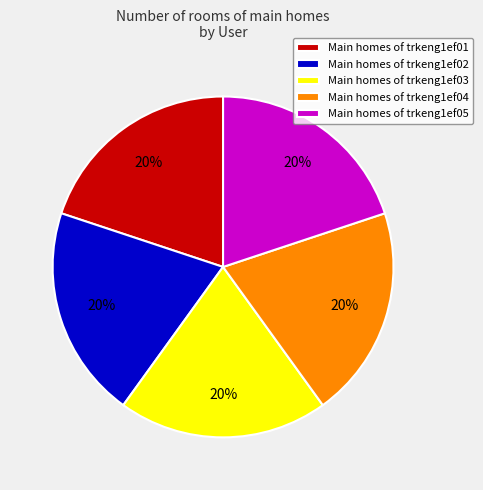

To the nearest percent, what is the average slice percentage?

20%